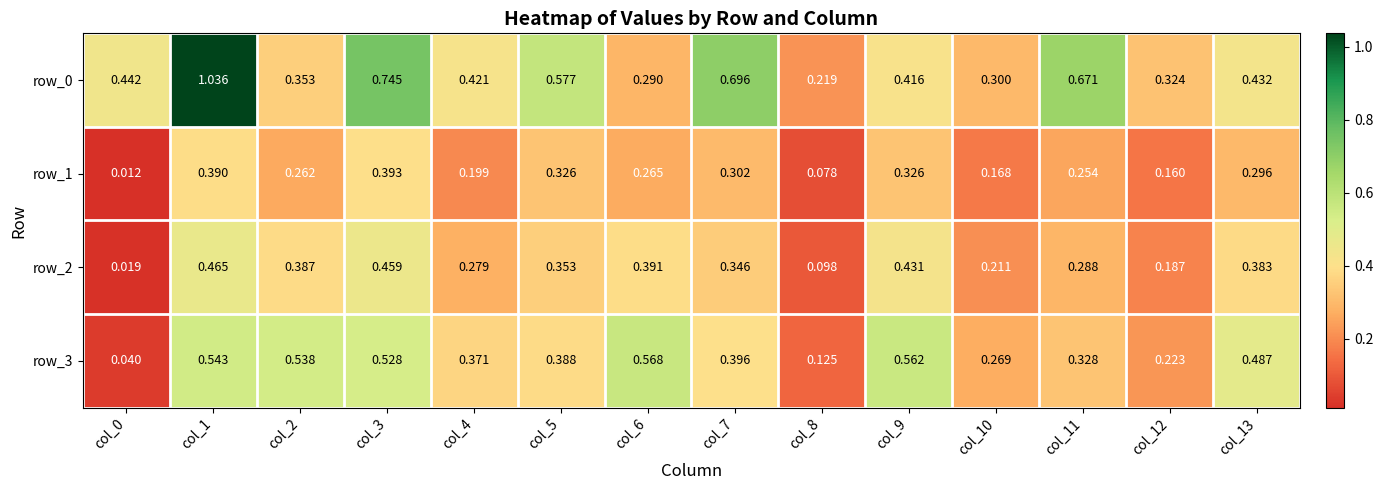

What is the sum of the row_1 values at col_5 and col_8?

0.4